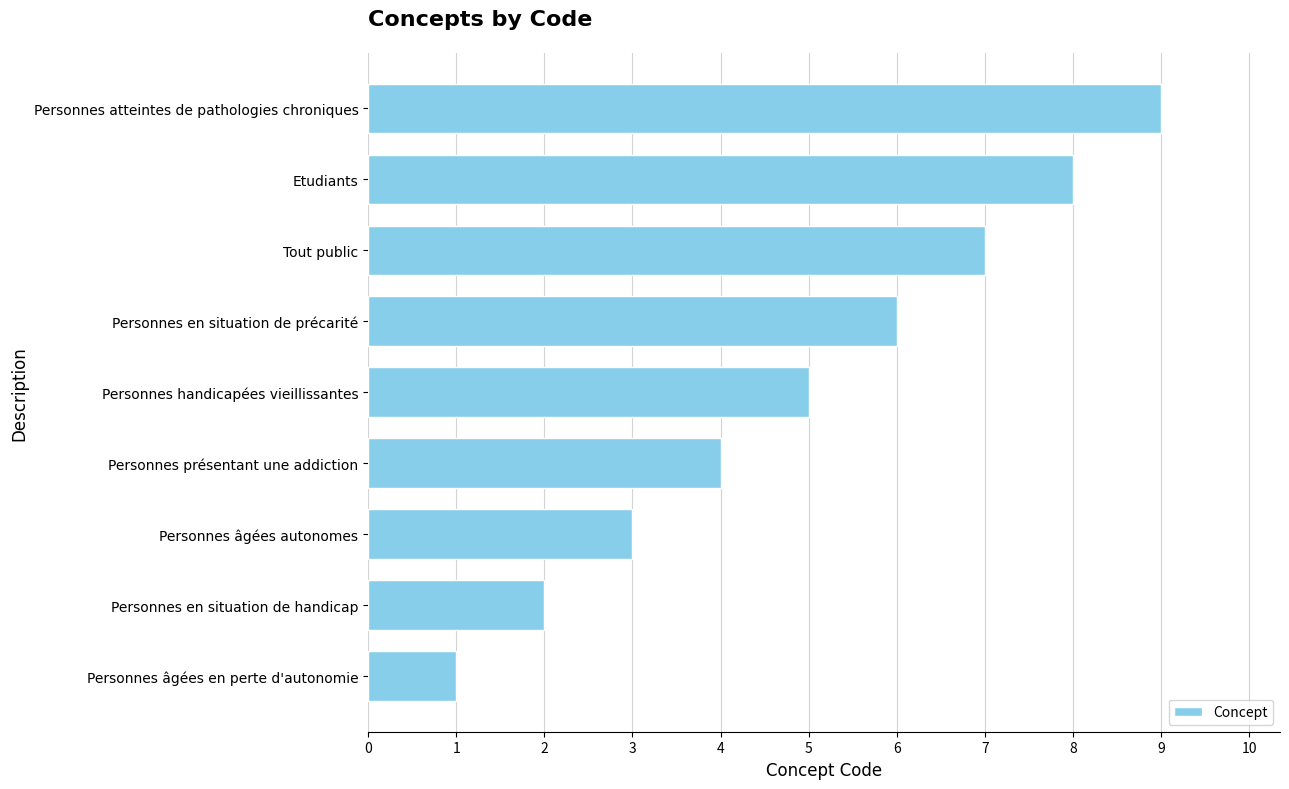

Approximately how many times larger is the value at Personnes handicapées vieillissantes compared to Tout public?

0.7